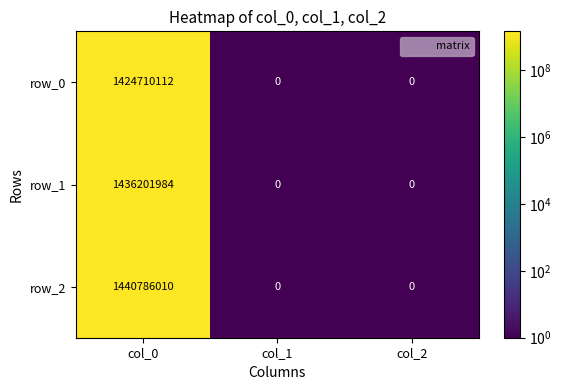

Reading left to right, extract all data points from this chart.

row_0: 1424710112	0	0
row_1: 1436201984	0	0
row_2: 1440786010	0	0